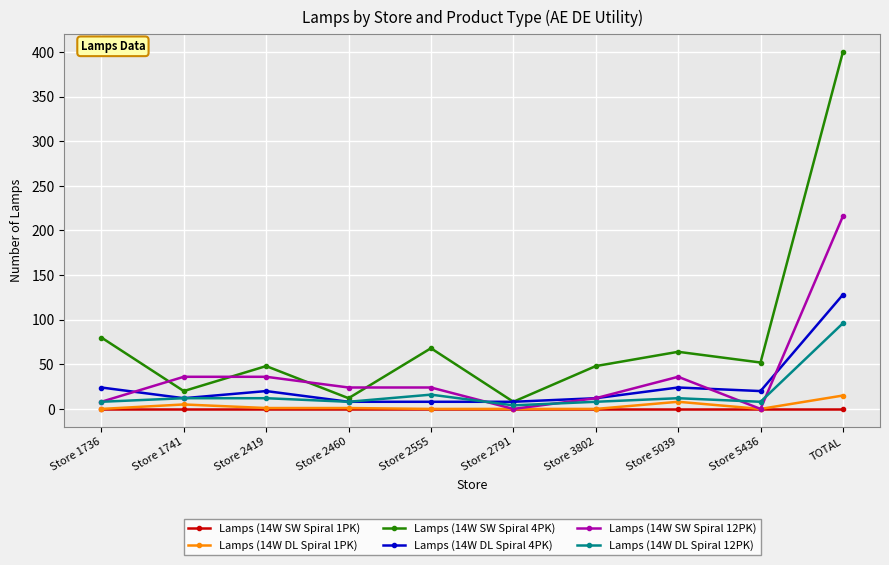

What is the spread (max minus min) of values at Store 2555?

68